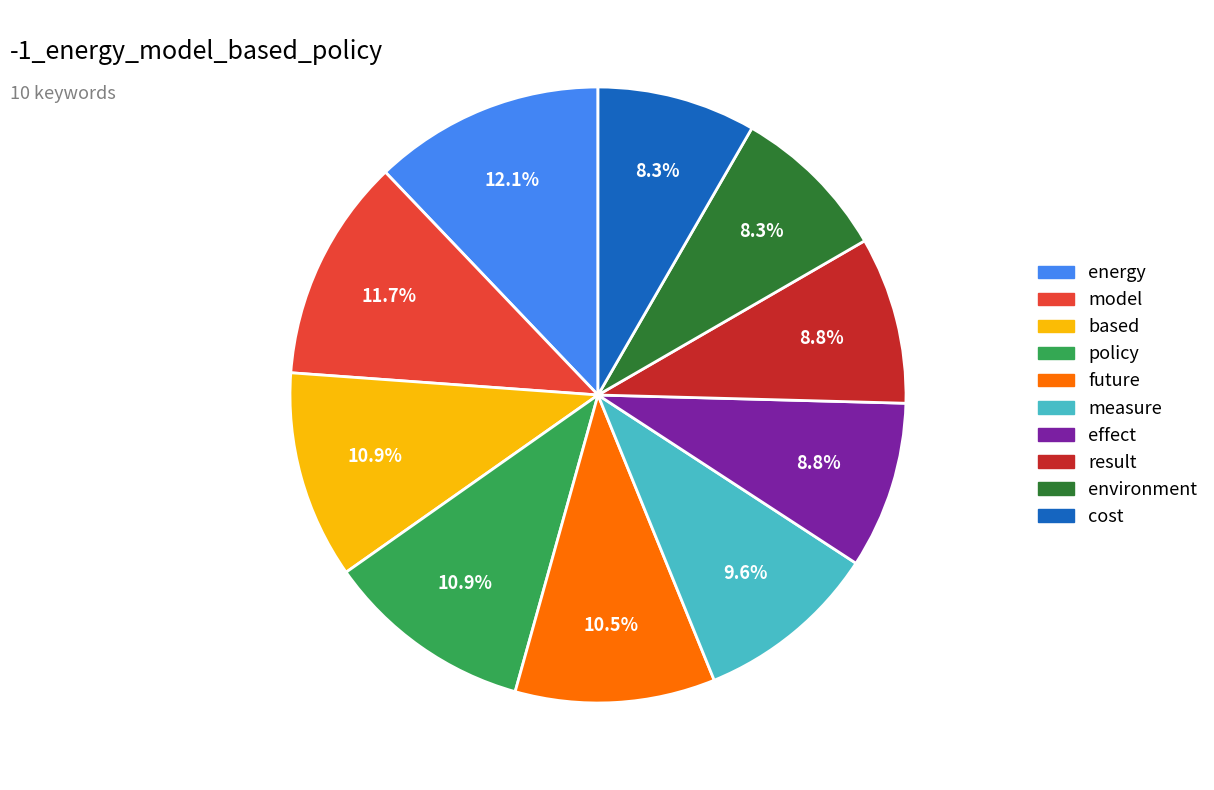

What percentage is the cost slice, to the nearest percent?

8%